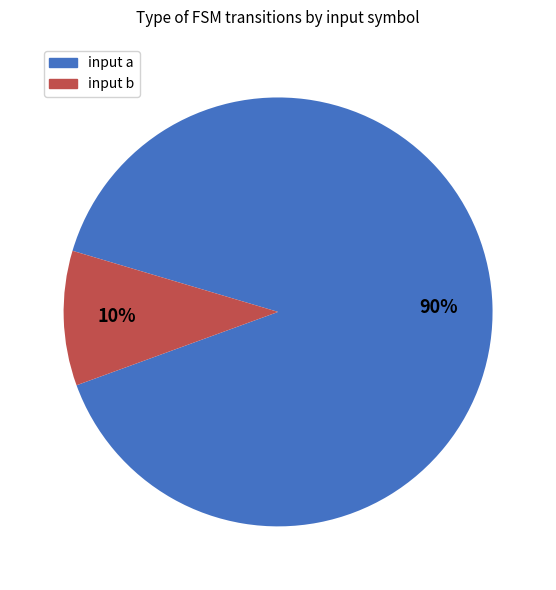

Combined, do input a and input b account for over 50%?

Yes